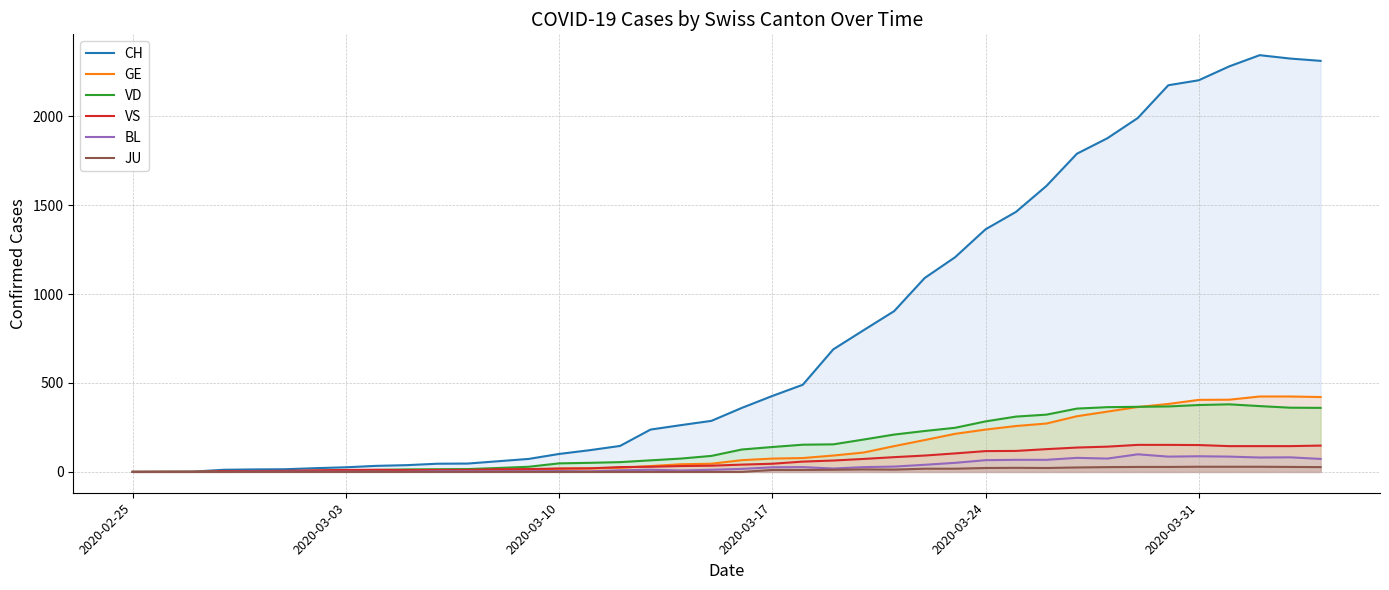

How many lines are shown in the chart?

6